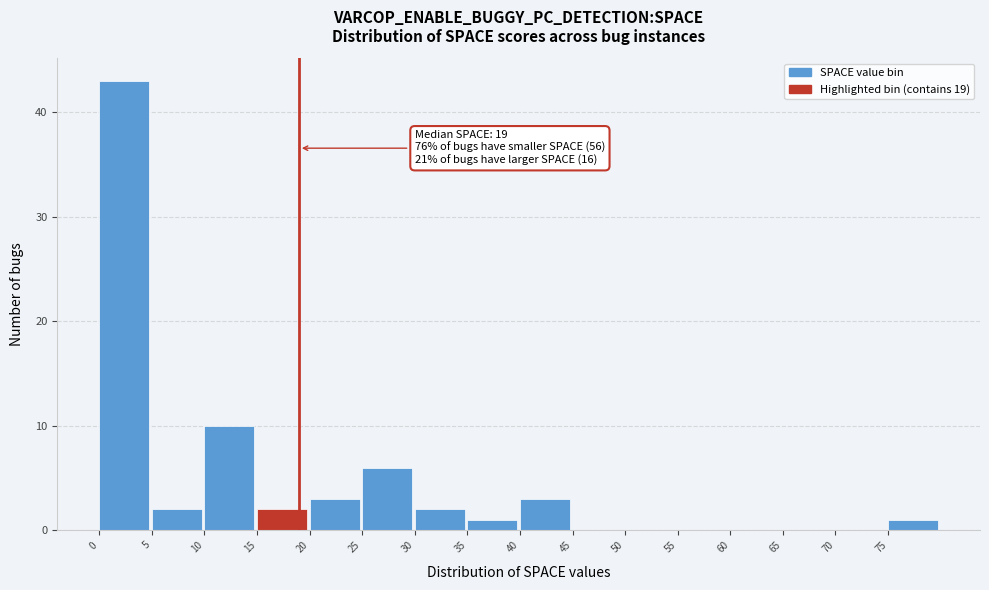

Over which range of the x-axis is the bar tallest?

0 to 5